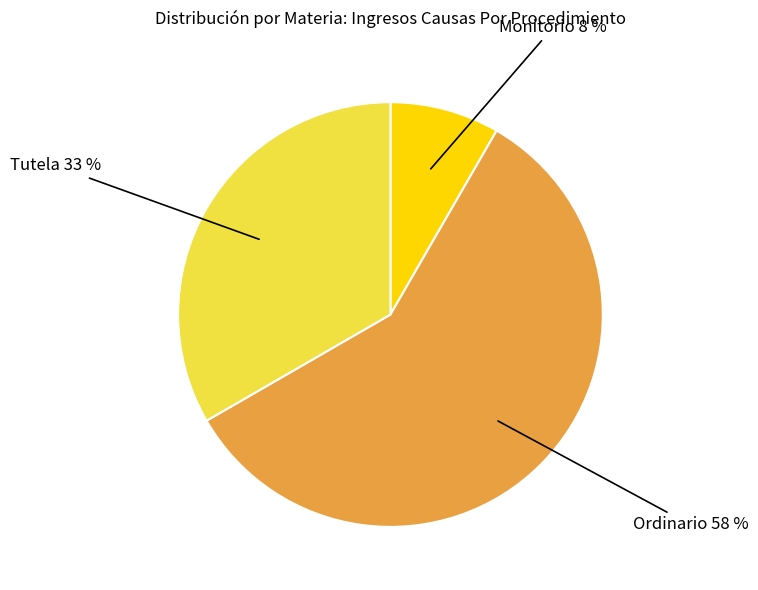

To the nearest percent, what is the average slice percentage?

33%